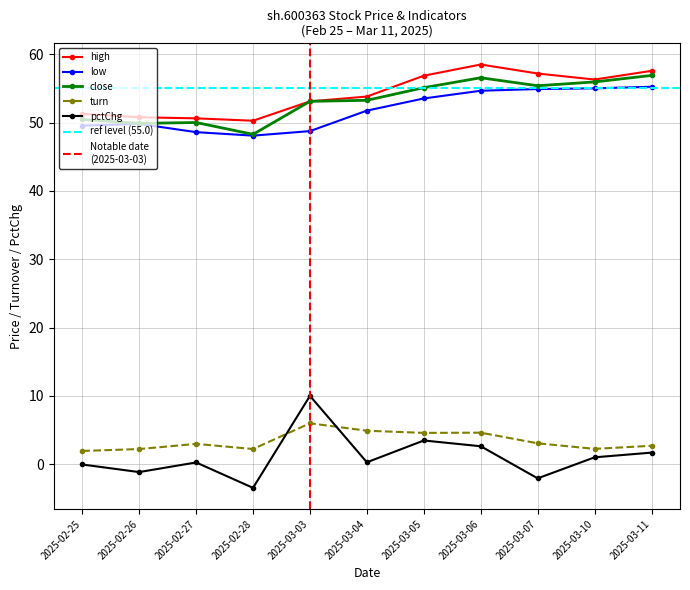

Which series has the largest range (max minus min)?

pctChg